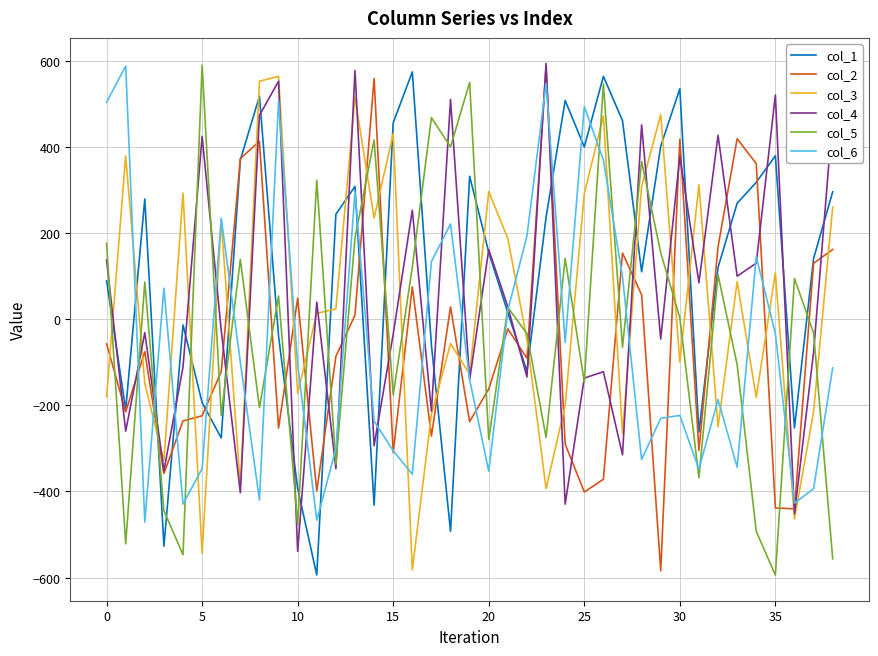

Which series has the largest total across all categories?

col_1